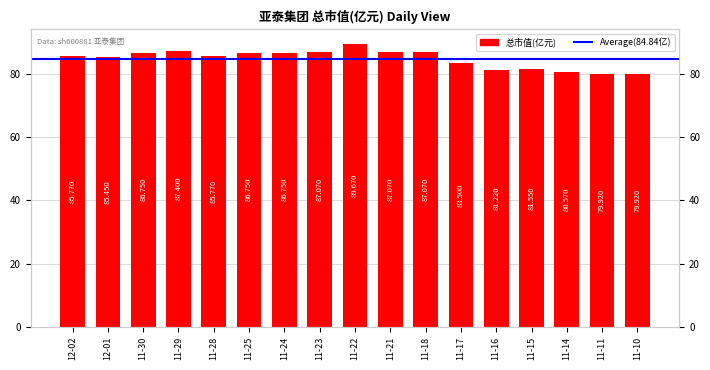

What is the change in value from 12-01 to 11-29?

+2.0